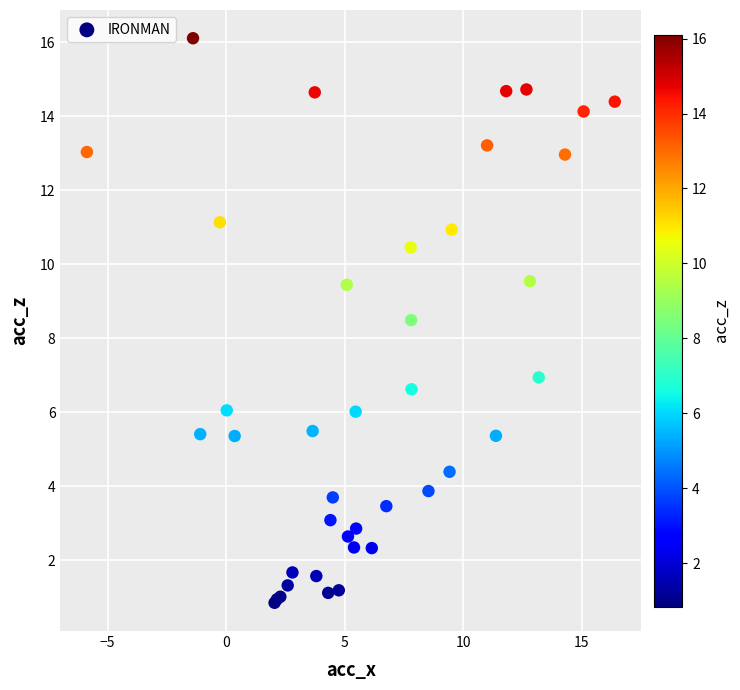

What Y value in the scatter plot is closest to 8?

8.5